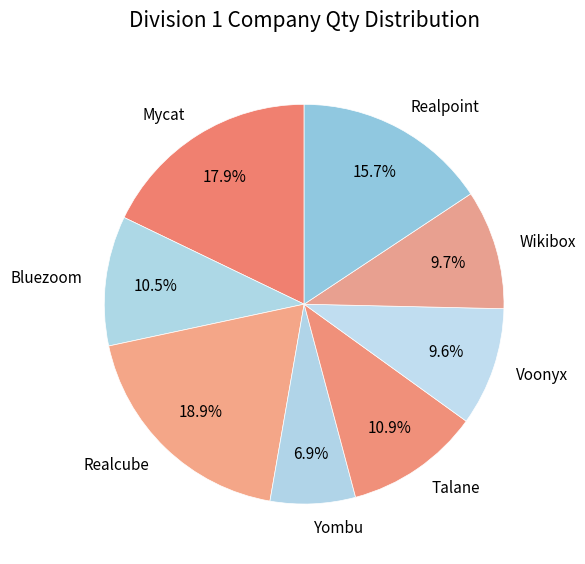

The Mycat slice represents 33% of the pie. True or false?

False